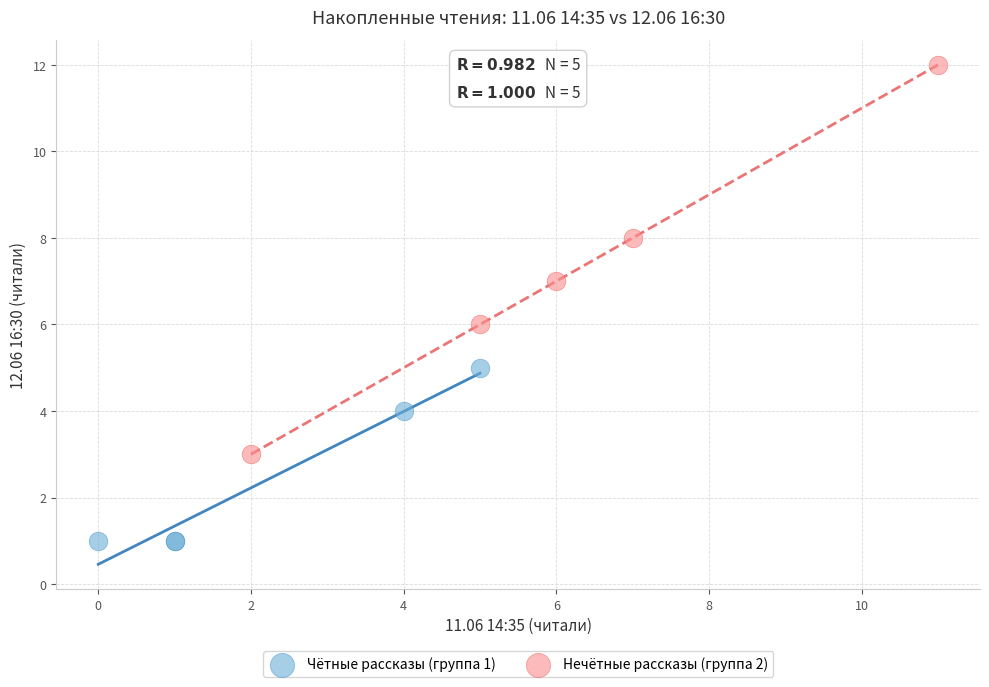

Which series has the widest spread of Y values?

Нечётные рассказы (группа 2)